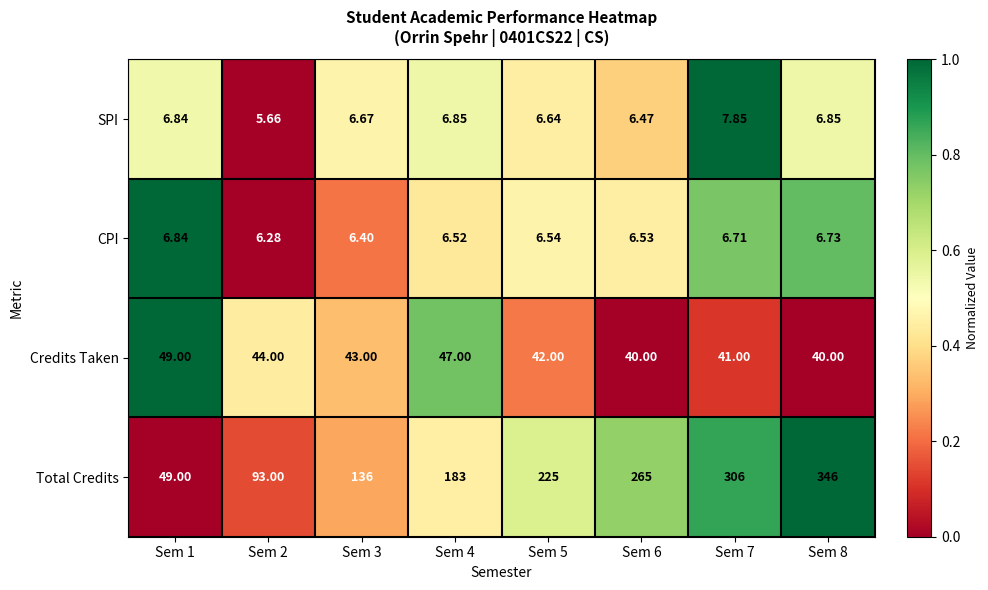

List the series in order of their peak value, lowest first.

CPI, SPI, Credits Taken, Total Credits